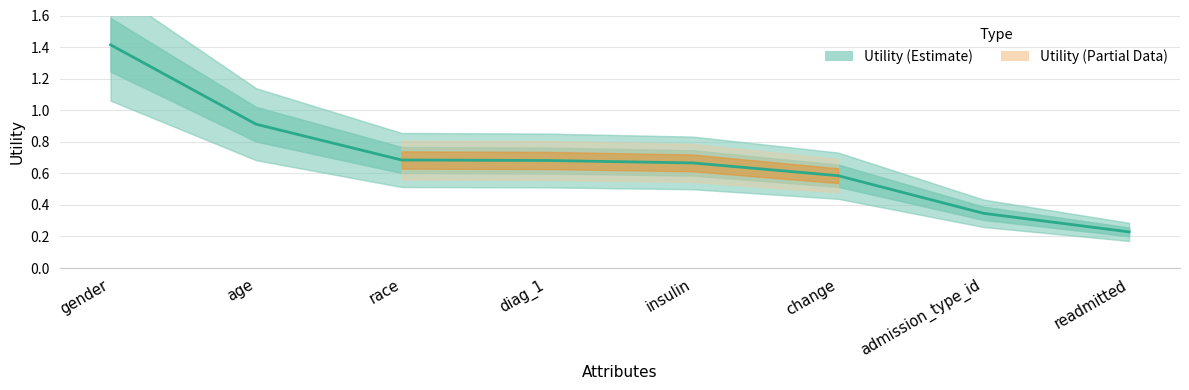

True or false: the data shows 0.7 at insulin.

True